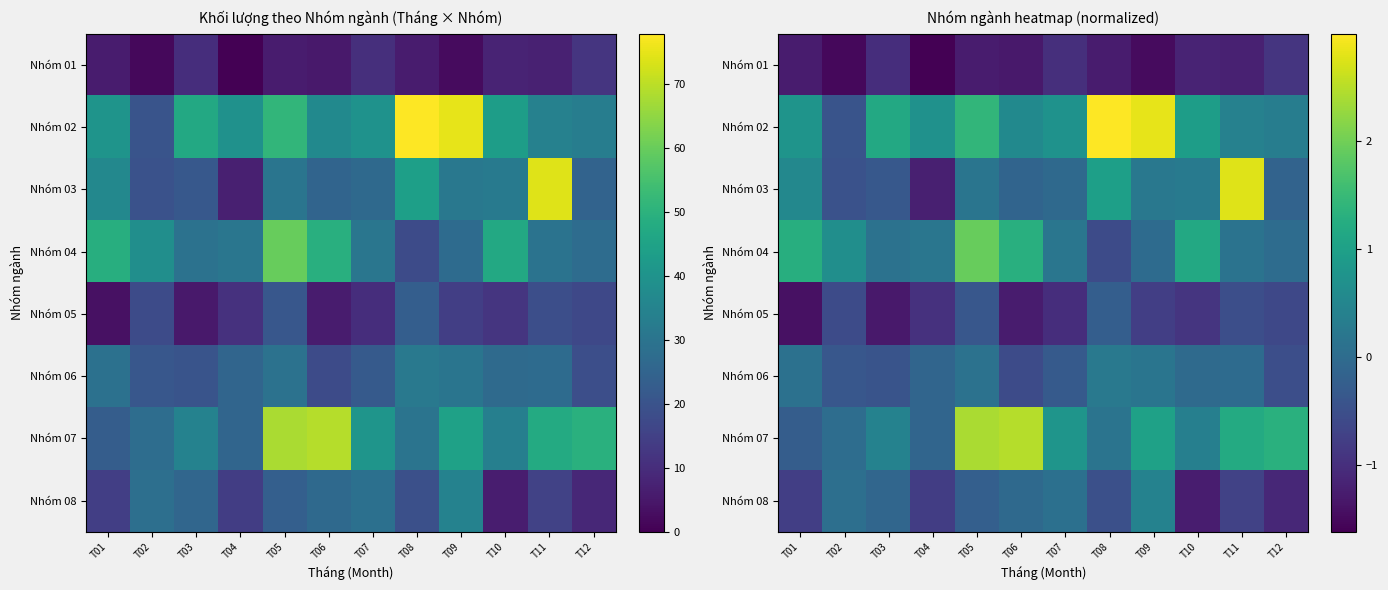

Which series has the largest total across all categories?

Nhóm 02